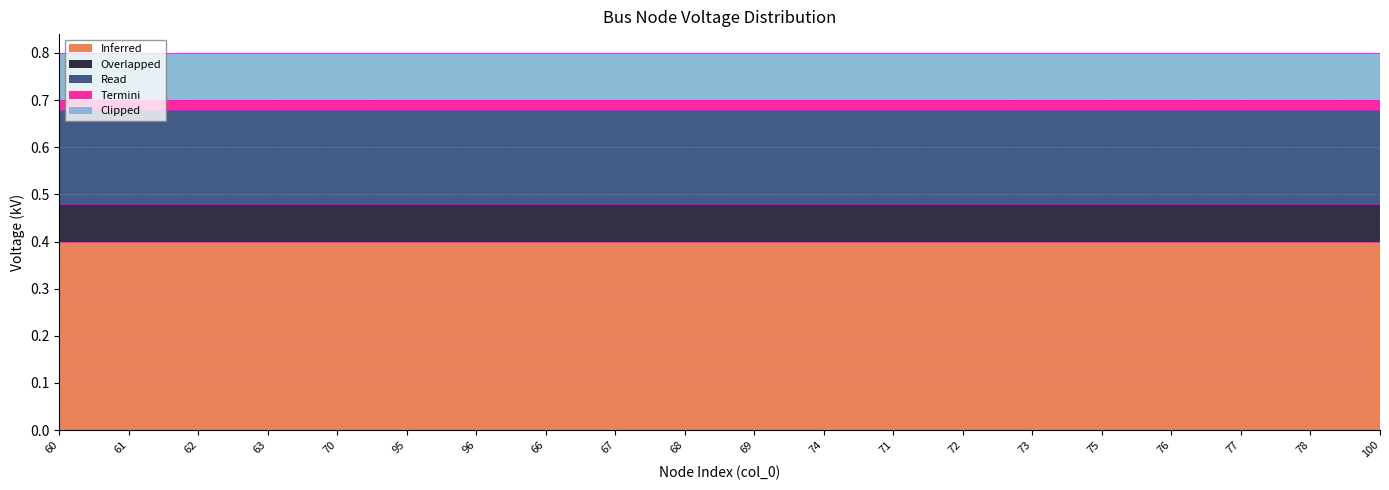

True or false: Inferred and Overlapped intersect in this chart.

False